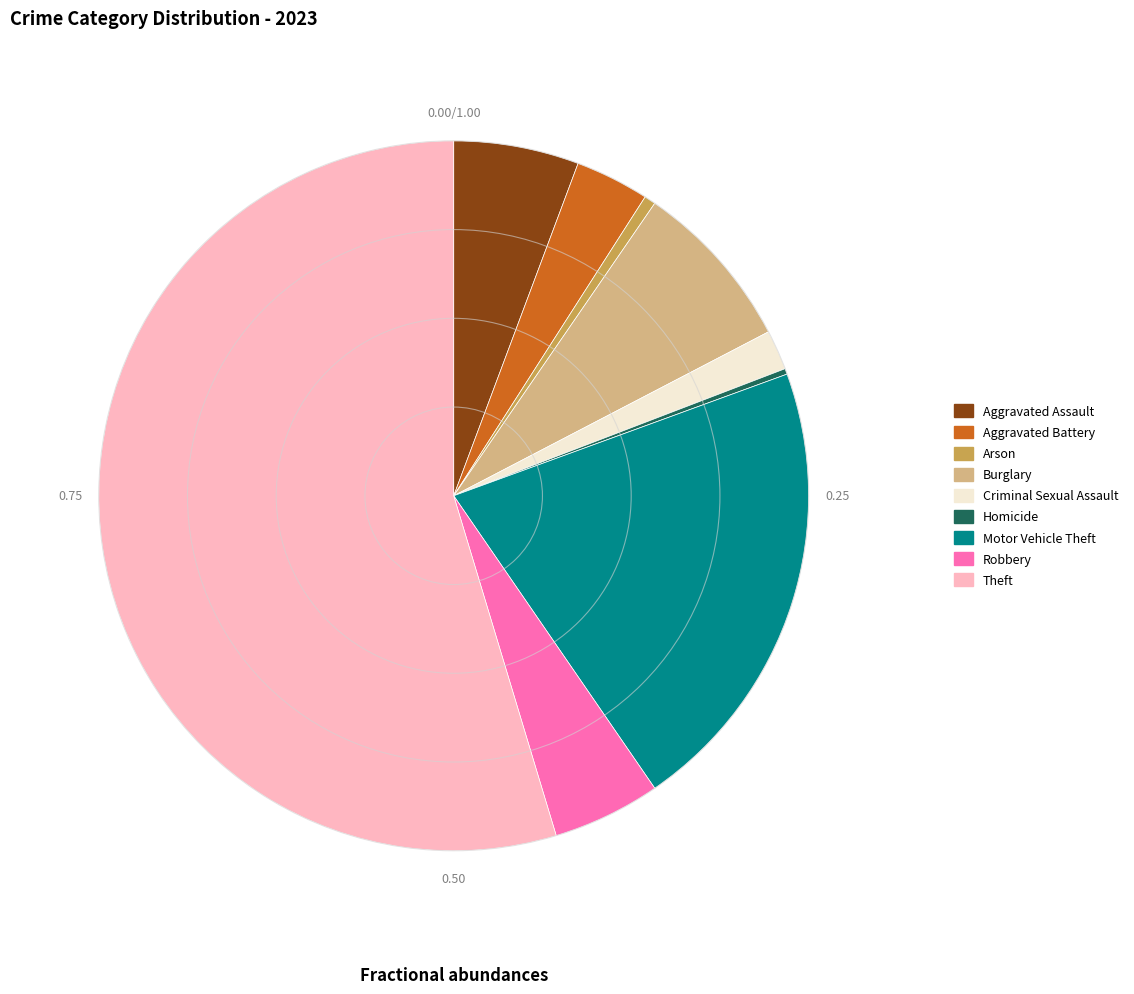

Which category accounts for the majority?

Theft